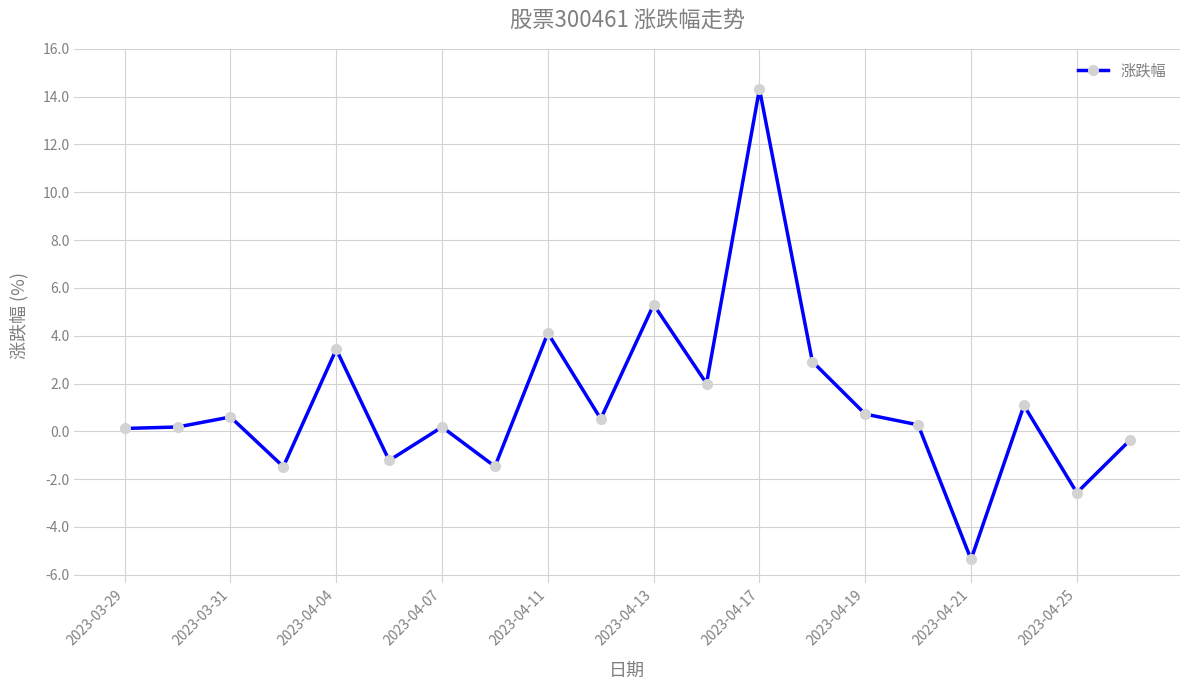

What is the greatest value displayed?

14.3